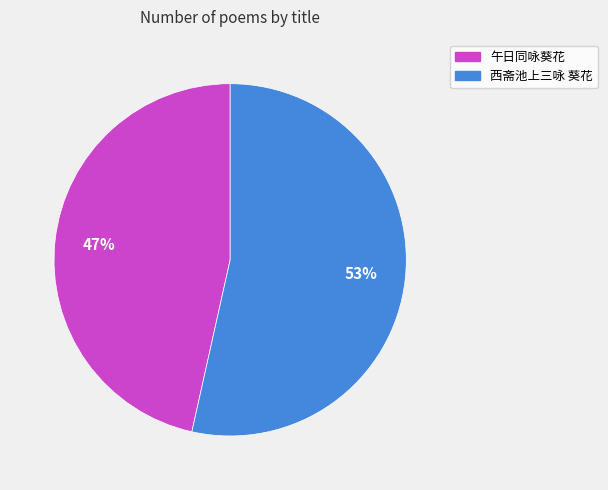

Rank the categories by value from lowest to highest.

午日同咏葵花, 西斋池上三咏 葵花